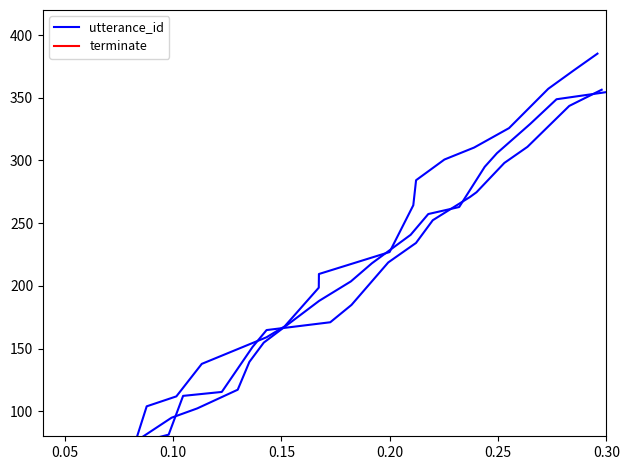

How many lines are shown in the chart?

2